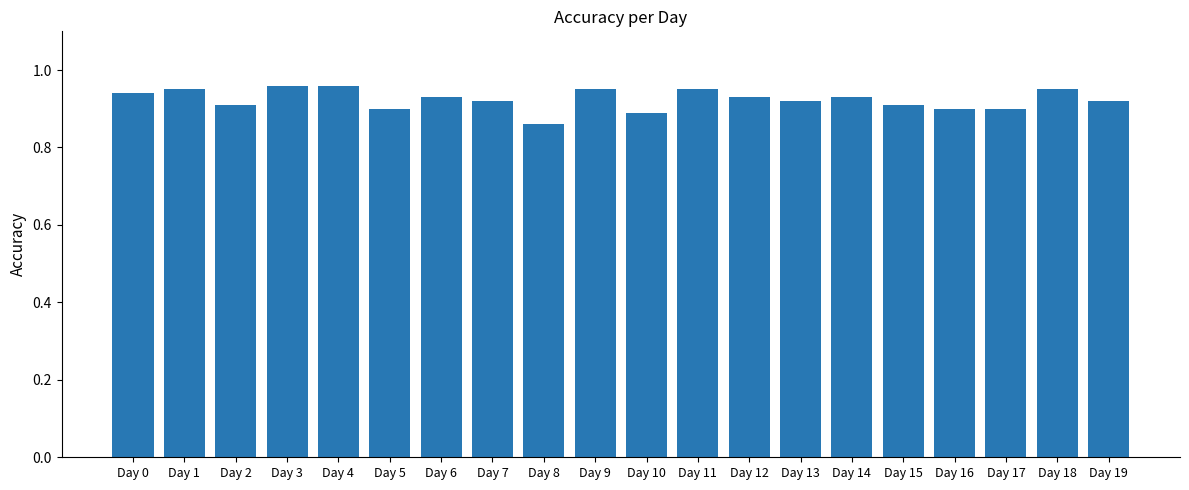

What is the sum of all values?

18.5